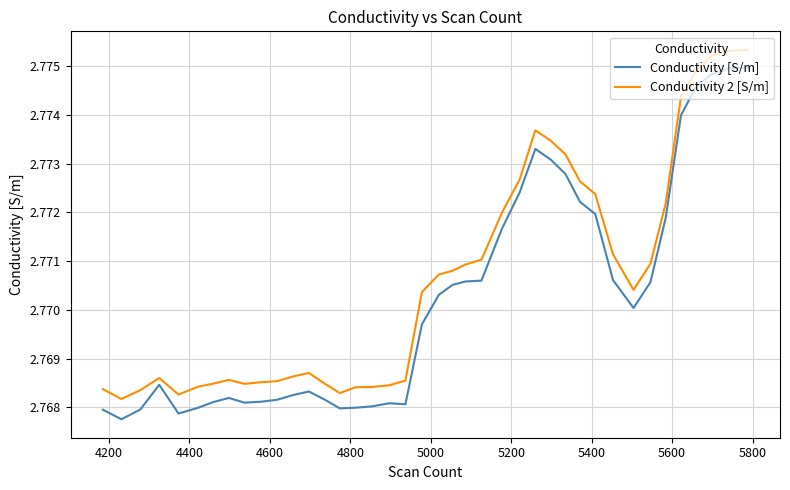

What are all the series names shown in the legend?

Conductivity [S/m], Conductivity 2 [S/m]